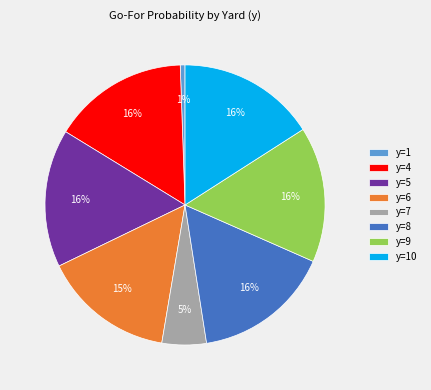

Is there any slice that represents more than half of the pie?

No